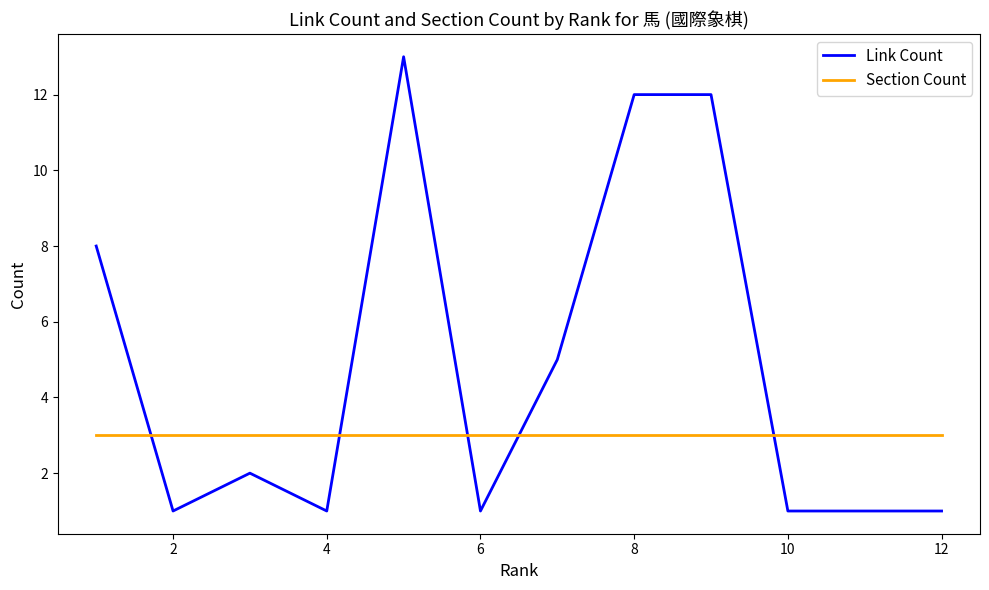

Which series has the widest spread of values?

Link Count